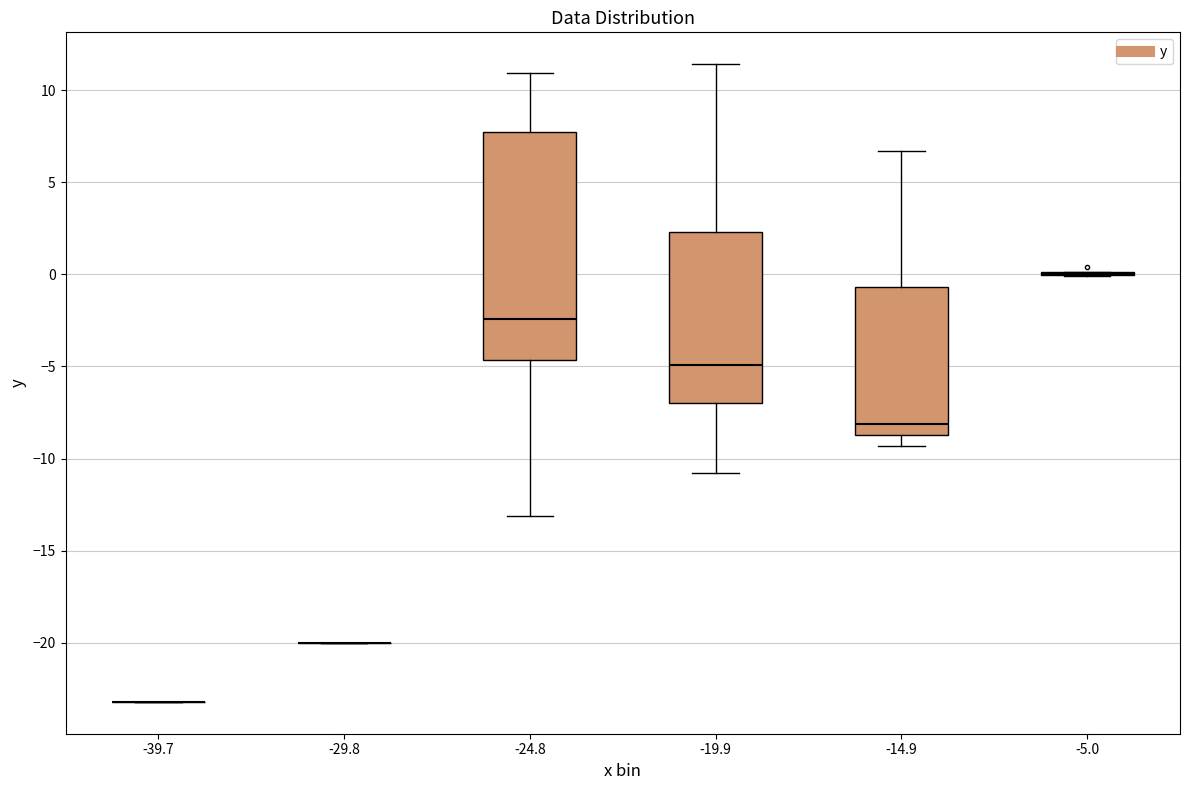

Reading left to right, transcribe this box plot: for each box, give where its median line is, the range the box spans, and where its two whiskers end, as read against the y-axis. The values are not printed on the chart, so give them approximately, as read against the axis.

-39.7: box collapsed to a line at -23.0, whiskers -23.0 to -23.0
-29.8: box collapsed to a line at -20.0, whiskers -20.0 to -20.0
-24.8: median -2.5, box -4.5 to 7.5, whiskers -13.0 to 11.0
-19.9: median -5.0, box -7.0 to 2.5, whiskers -11.0 to 11.5
-14.9: median -8.0, box -8.5 to -0.5, whiskers -9.5 to 6.5
-5.0: box collapsed to a line at 0.0, whiskers 0.0 to 0.0